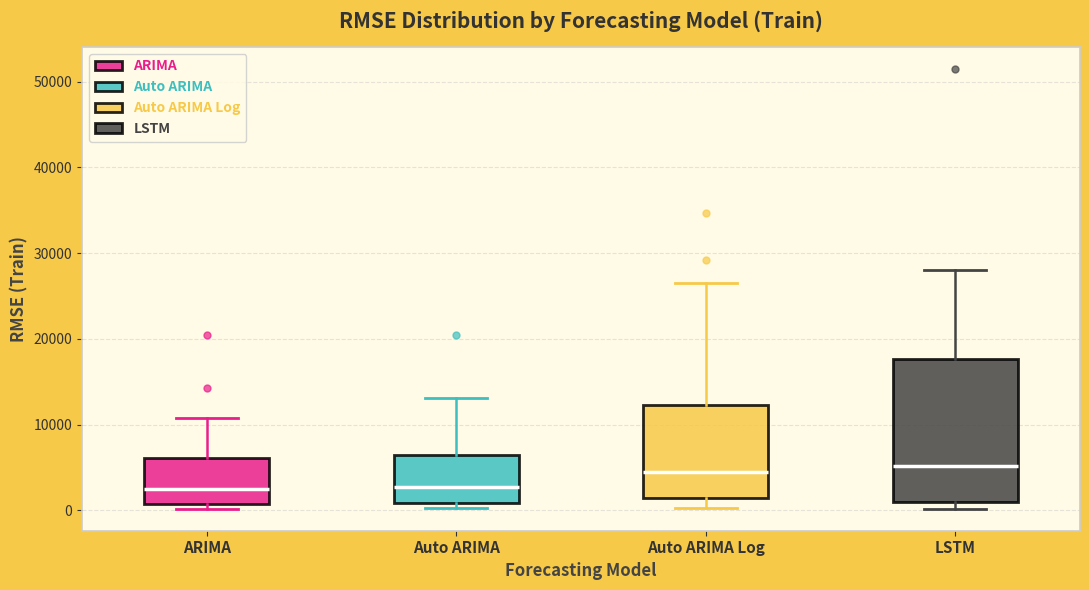

Reading left to right, transcribe this box plot: for each box, give where its median line is, the range the box spans, and where its two whiskers end, as read against the y-axis. The values are not printed on the chart, so give them approximately, as read against the axis.

ARIMA: median 3000, box 1000 to 6000, whiskers 0 to 11000
Auto ARIMA: median 3000, box 1000 to 6000, whiskers 0 to 13000
Auto ARIMA Log: median 4000, box 1000 to 12000, whiskers 0 to 26000
LSTM: median 5000, box 1000 to 18000, whiskers 0 to 28000